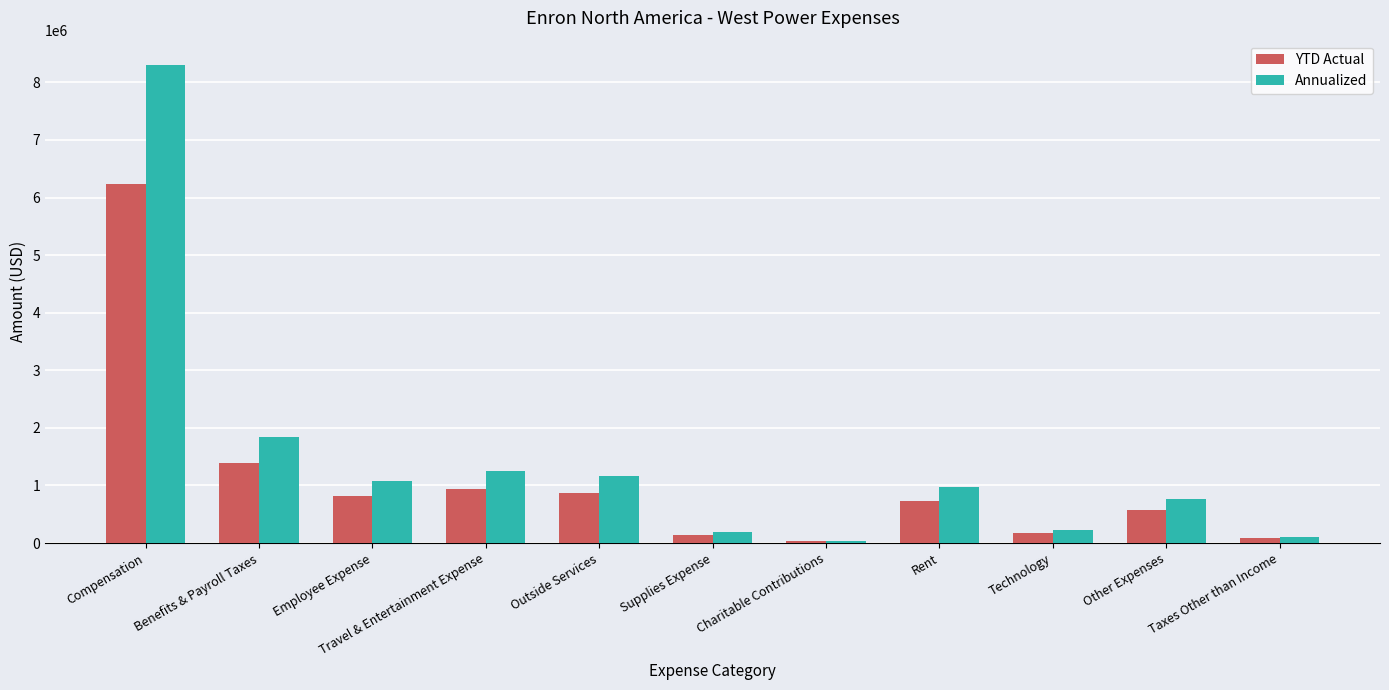

At Benefits & Payroll Taxes, list the series in order from smallest to largest.

YTD Actual, Annualized